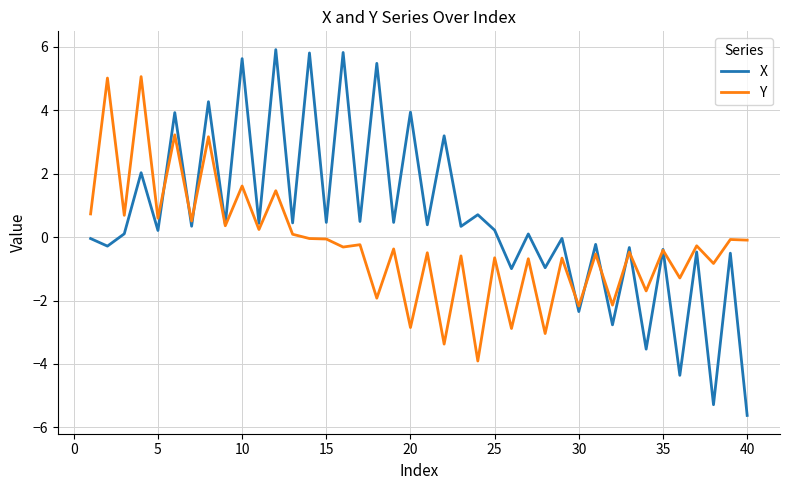

Which series has the largest total across all categories?

X